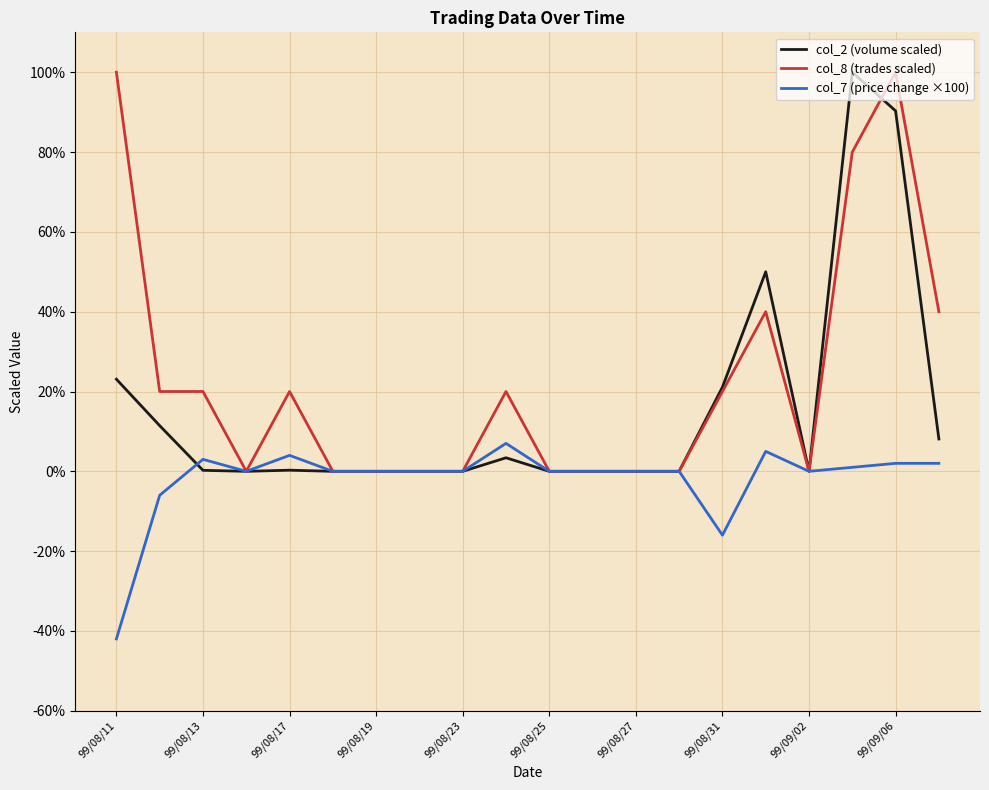

What is the minimum value shown in the chart?

-42.0